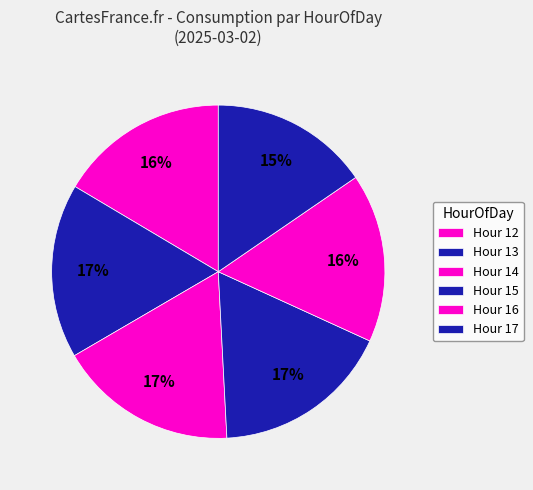

Which slice is the largest?

17